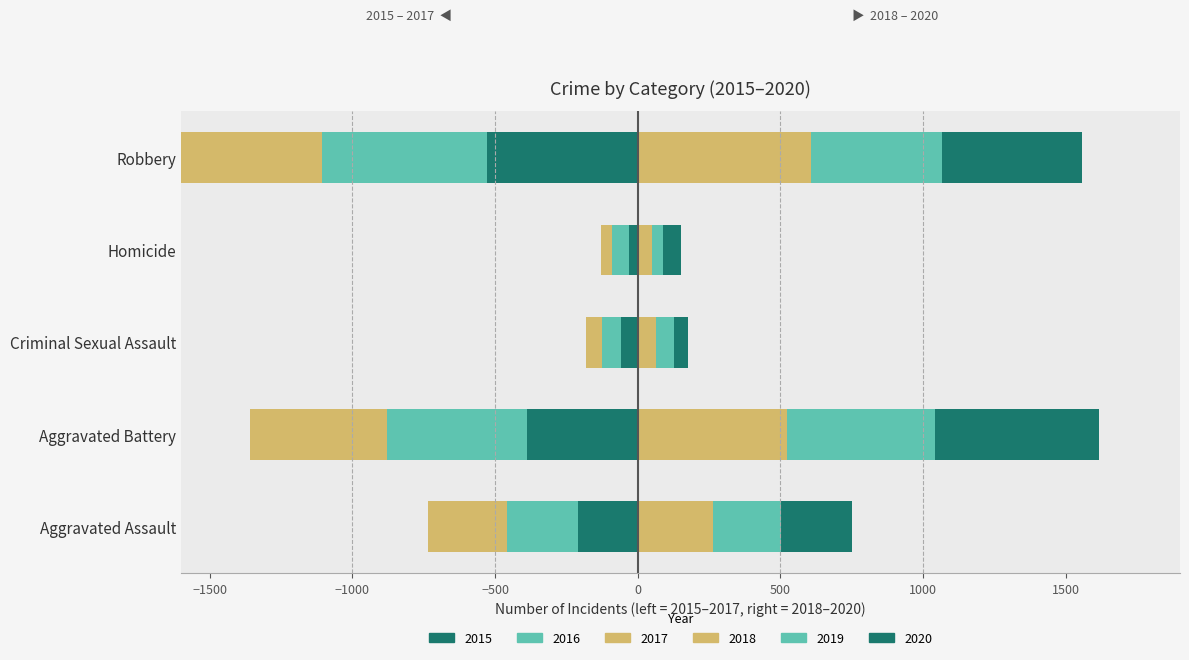

Is it true that 2016 equals -24 at Homicide?

False